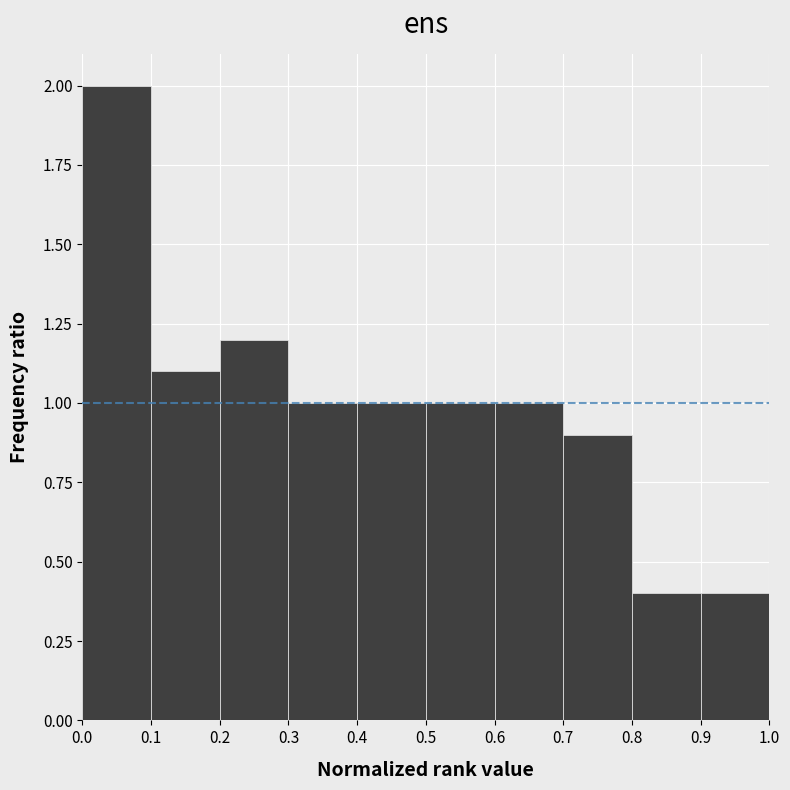

Reading left to right, list every bar in this chart as the range it spans on the x-axis followed by its height. The values are not printed on the chart, so give them approximately, as read against the axis.

0.0 to 0.1: 2.0
0.1 to 0.2: 1.1
0.2 to 0.3: 1.2
0.3 to 0.4: 1.0
0.4 to 0.5: 1.0
0.5 to 0.6: 1.0
0.6 to 0.7: 1.0
0.7 to 0.8: 0.9
0.8 to 0.9: 0.4
0.9 to 1.0: 0.4